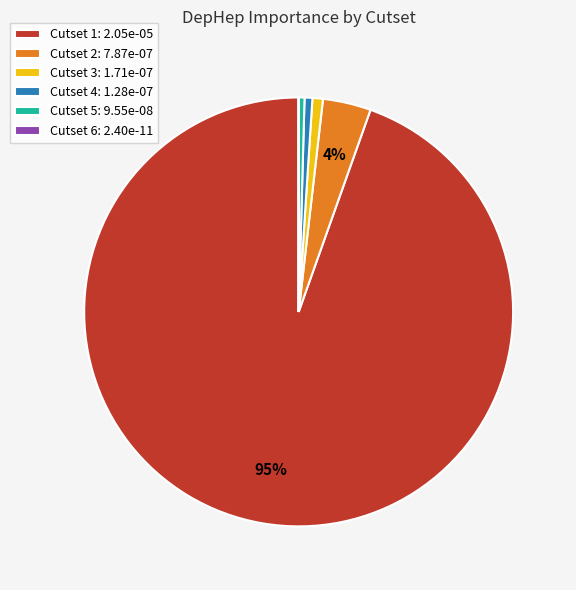

Which slice represents more than half of the pie?

Cutset 1